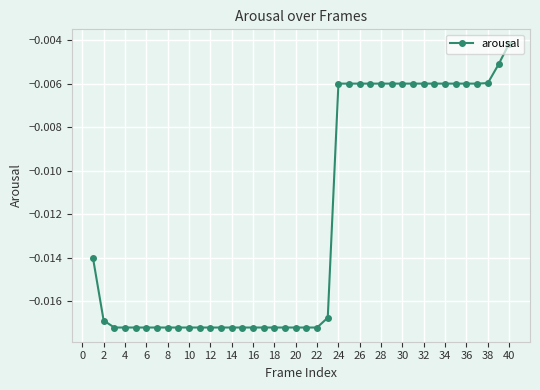

What is the sum of all values?

-0.5